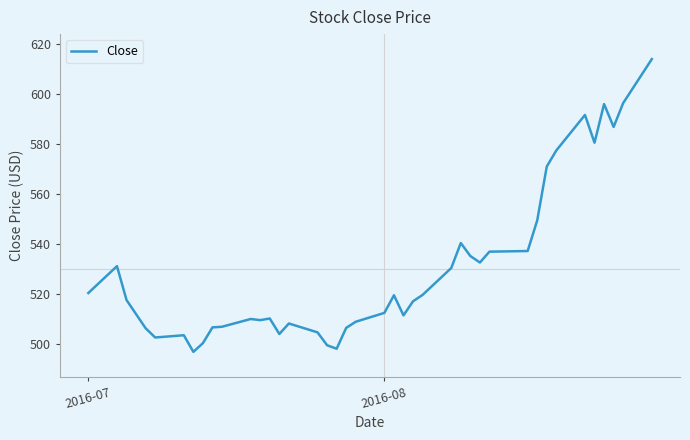

Is this an area chart (filled region under the line)?

No